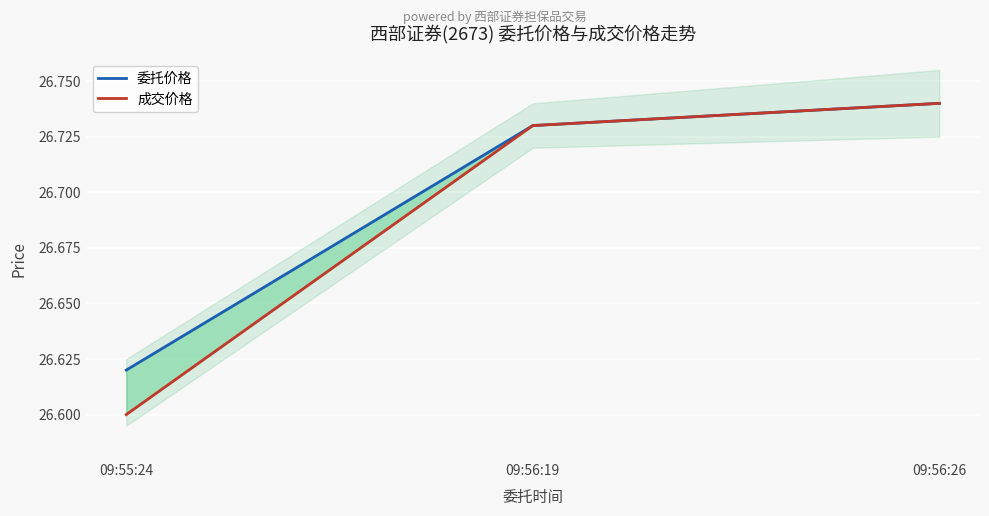

Count the number of data series in this chart.

2